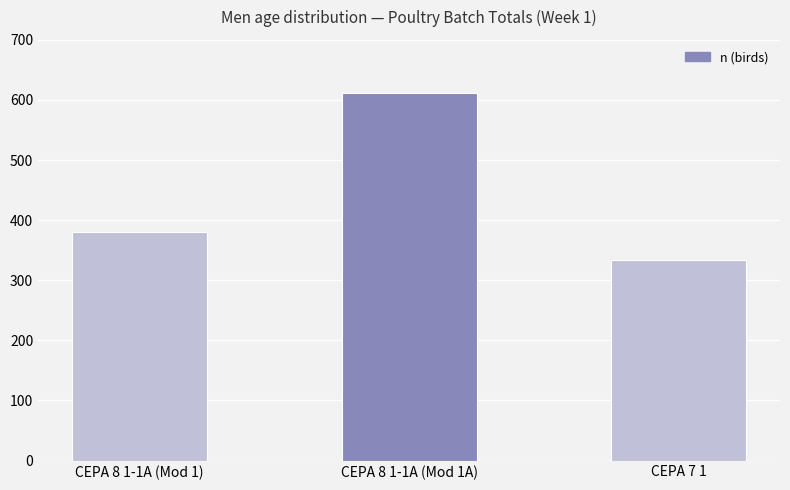

What is the label of the 3rd bar from the left?

CEPA 7 1